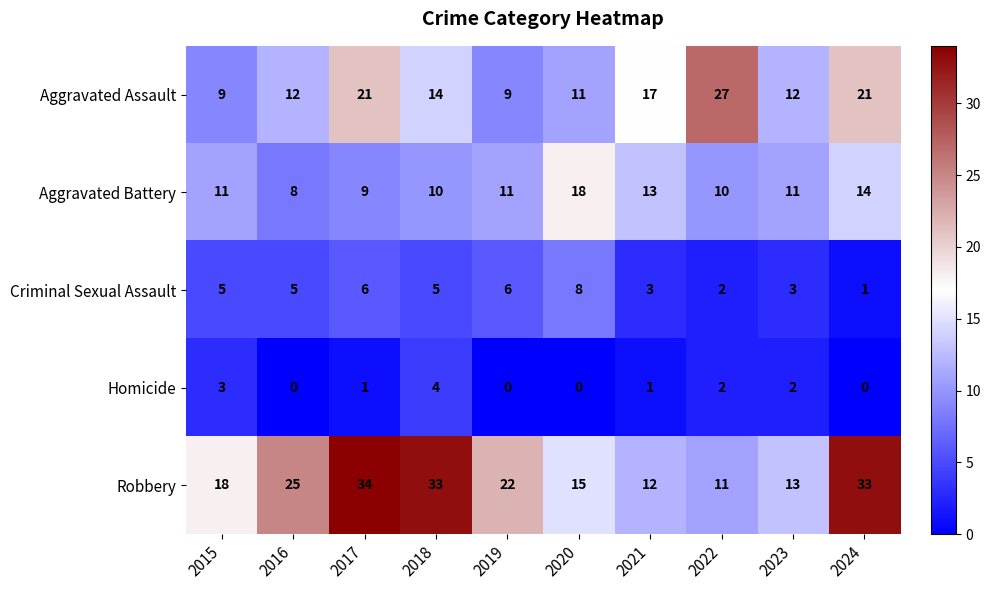

Count the number of categories in the chart.

10